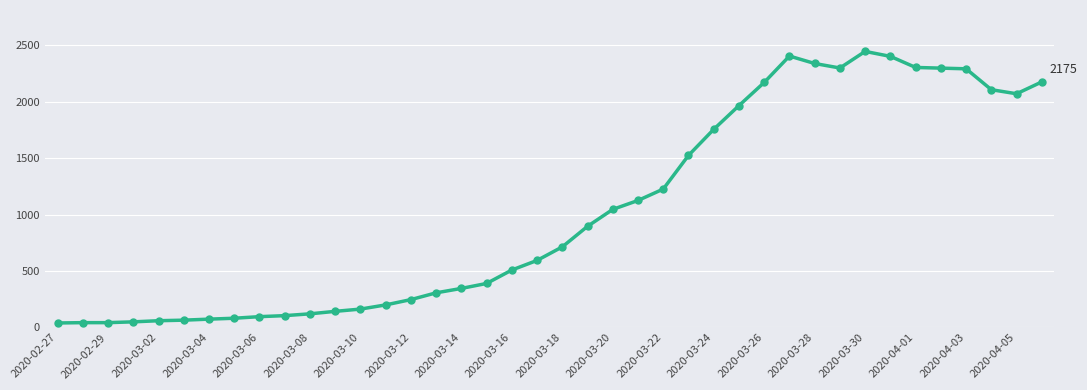

True or false: there are more than 0 points higher than both neighbors.

True